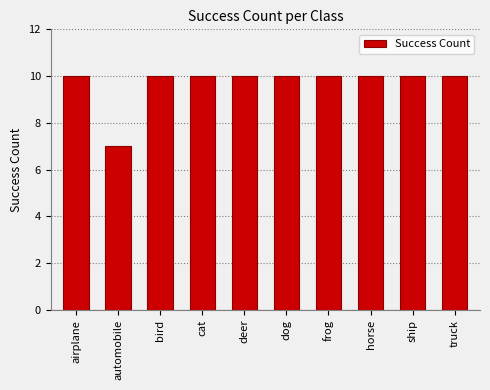

What is the greatest value displayed?

10